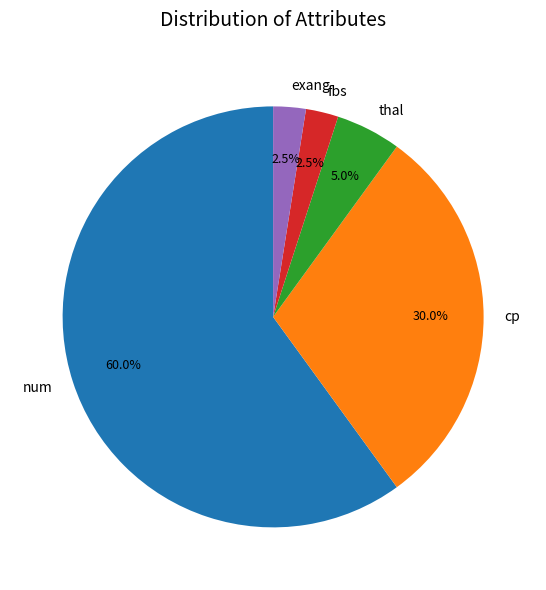

How many slices are in this pie chart?

5